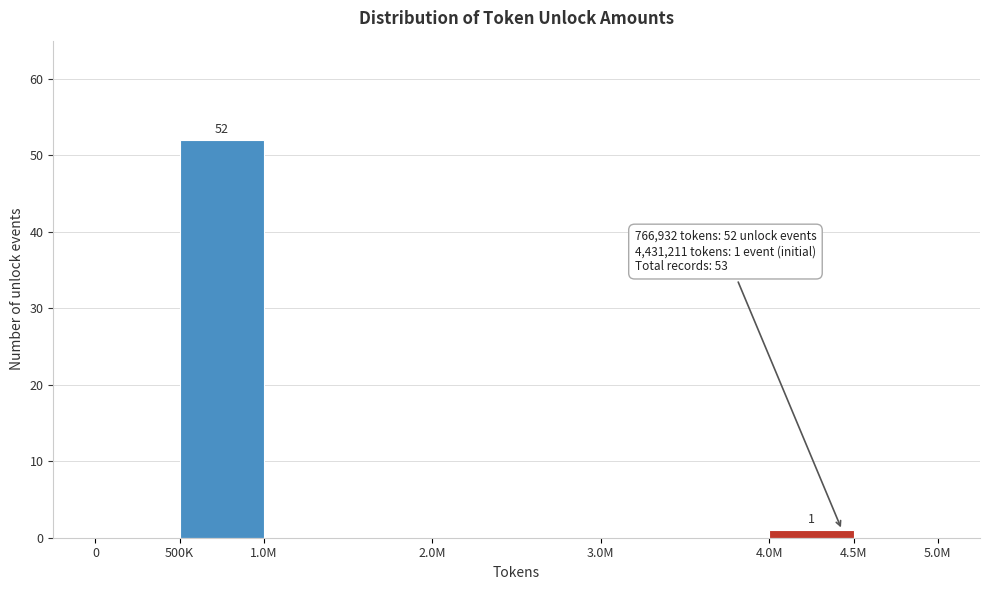

Reading left to right, list all the values displayed in this chart.

0=0	500K=52	1.0M=0	2.0M=0	3.0M=0	4.0M=1	4.5M=0